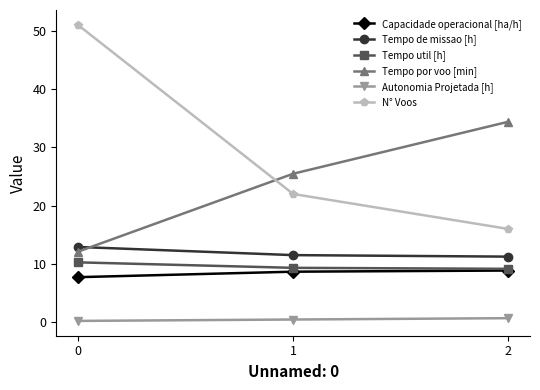

What is the sum of the Tempo de missao [h] values at 1 and 2?

22.8